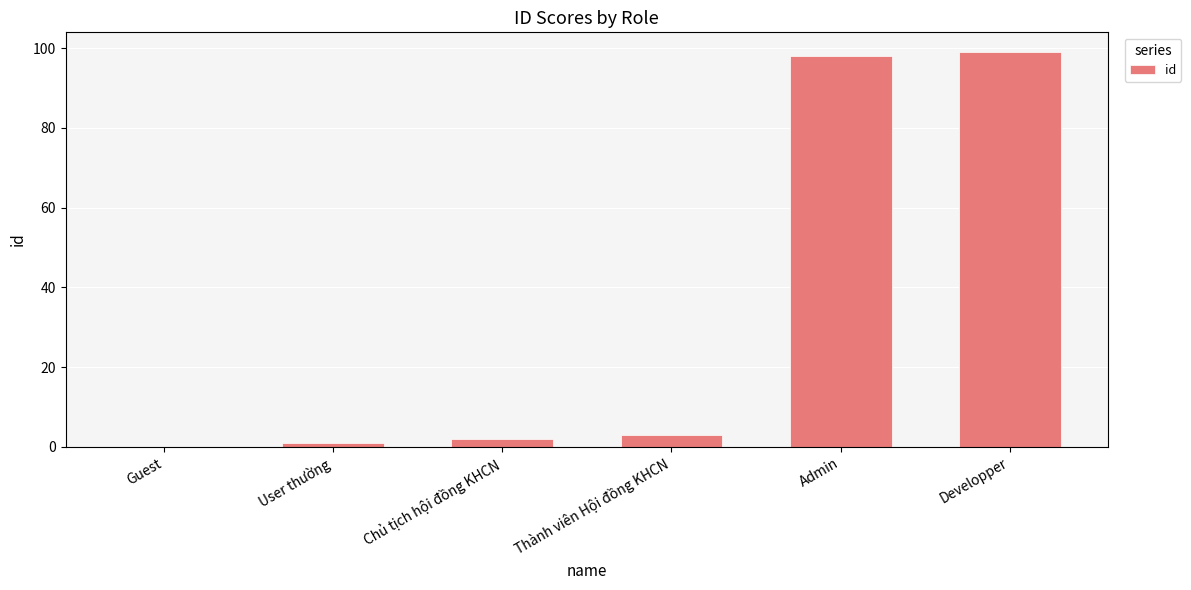

How many positive values are there?

5